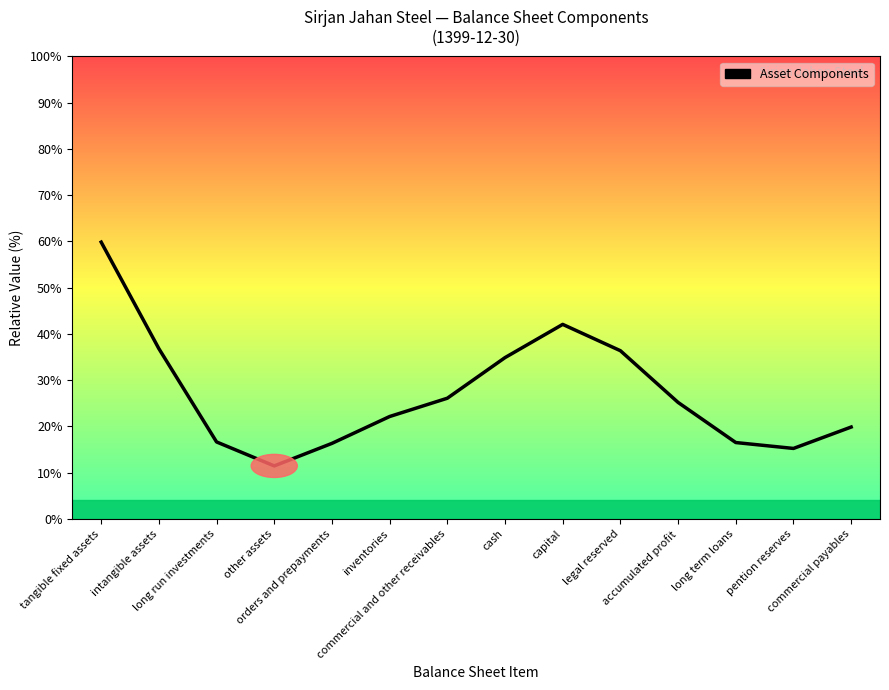

What is the difference between the maximum and minimum values?

48.4